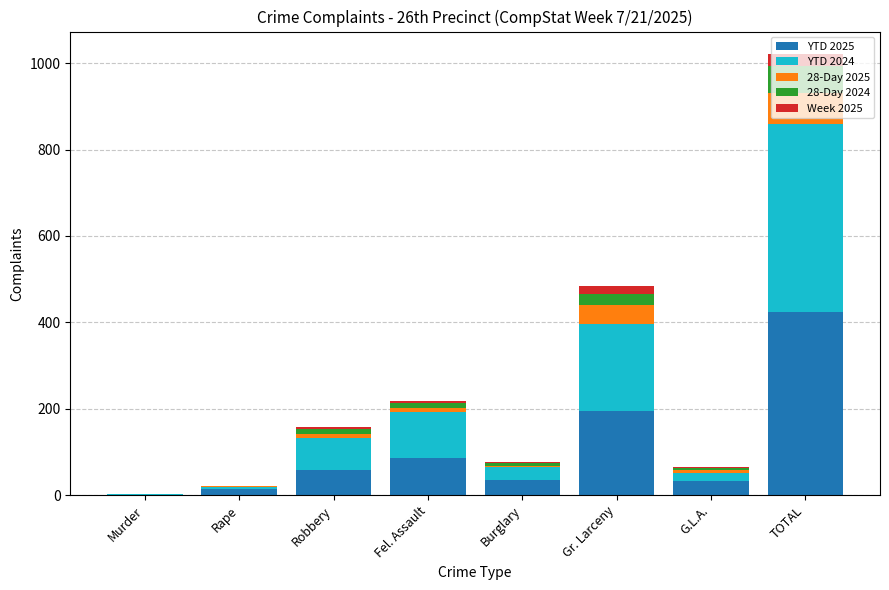

At which label does YTD 2025 reach its peak?

TOTAL